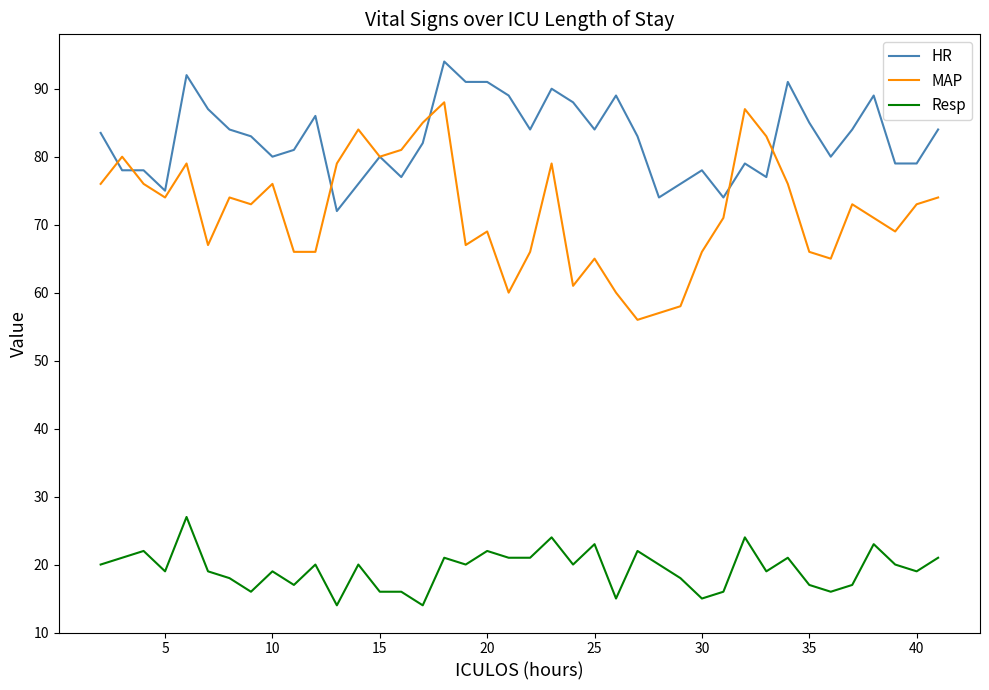

Rank the series by their average value, from highest to lowest.

HR, MAP, Resp